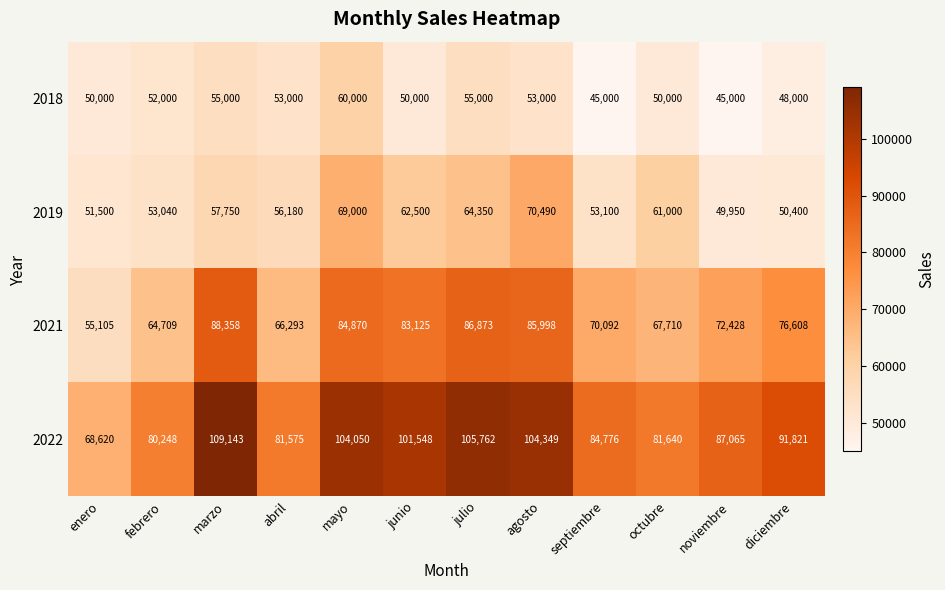

What is the sum of all 2021 values?

902169